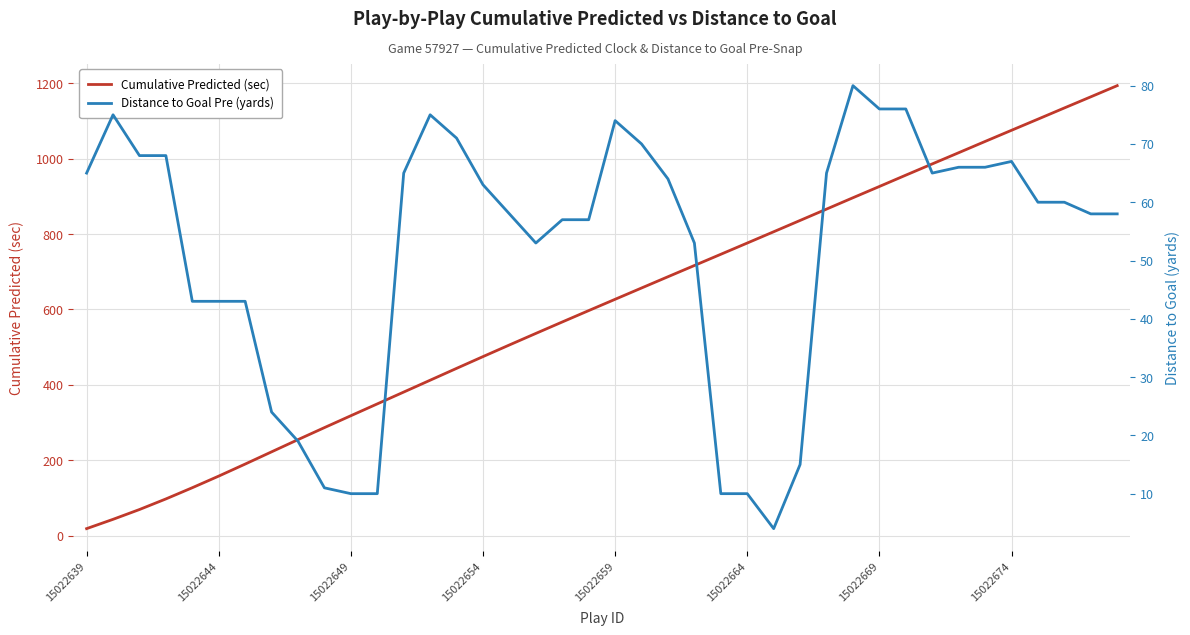

Which series has the widest spread of values?

Cumulative Predicted (sec)